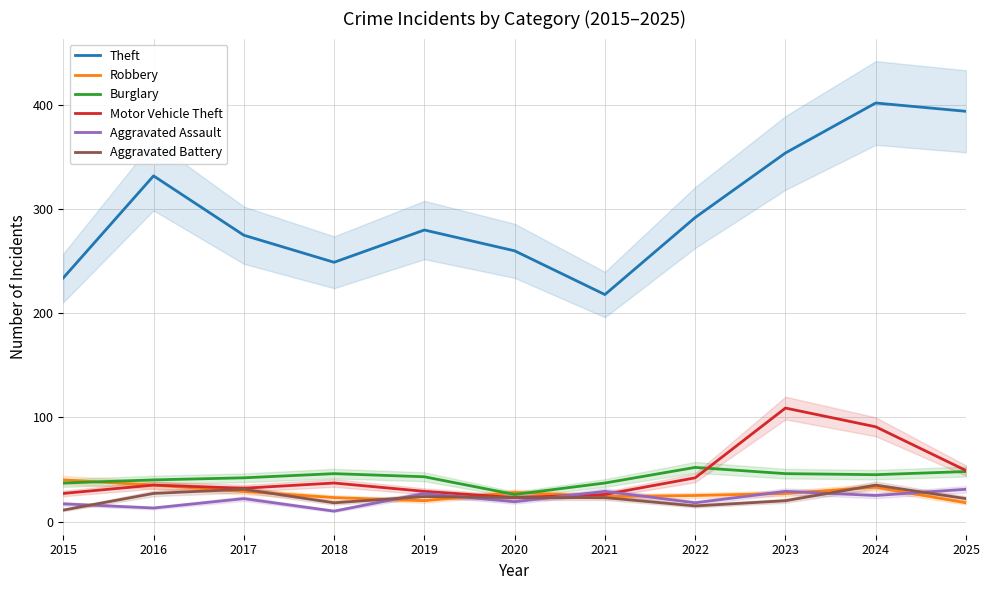

At which label does Theft reach its minimum?

2021